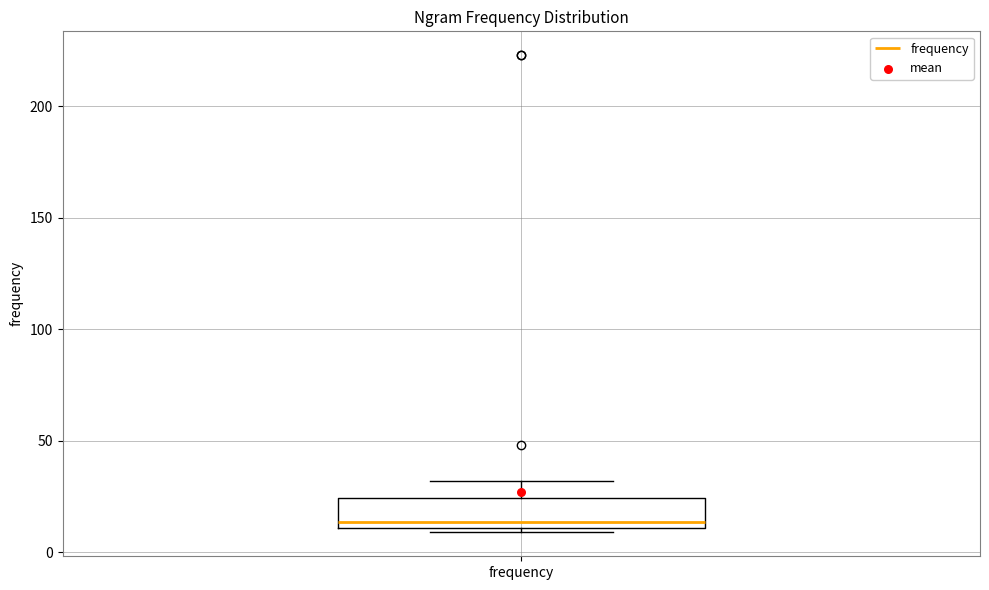

Transcribe this box plot: give where the median line is, the range the box spans, and where the two whiskers end, as read against the y-axis. The values are not printed on the chart, so give them approximately, as read against the axis.

median 15, box 10 to 25, whiskers 10 (just below the box's lower edge) to 30